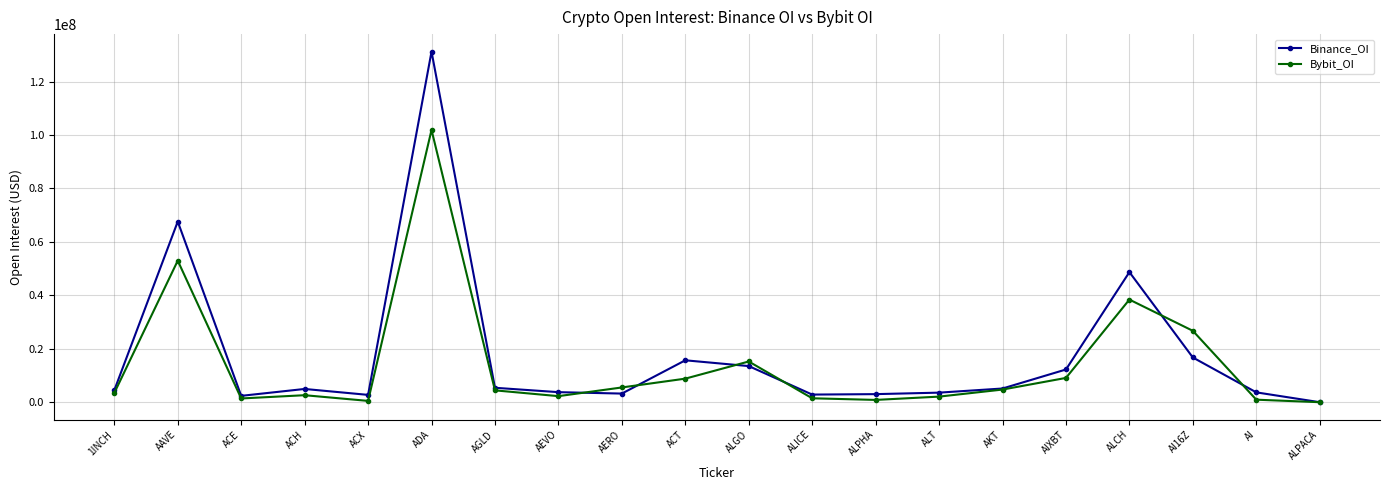

What is the greatest value displayed?

131186840